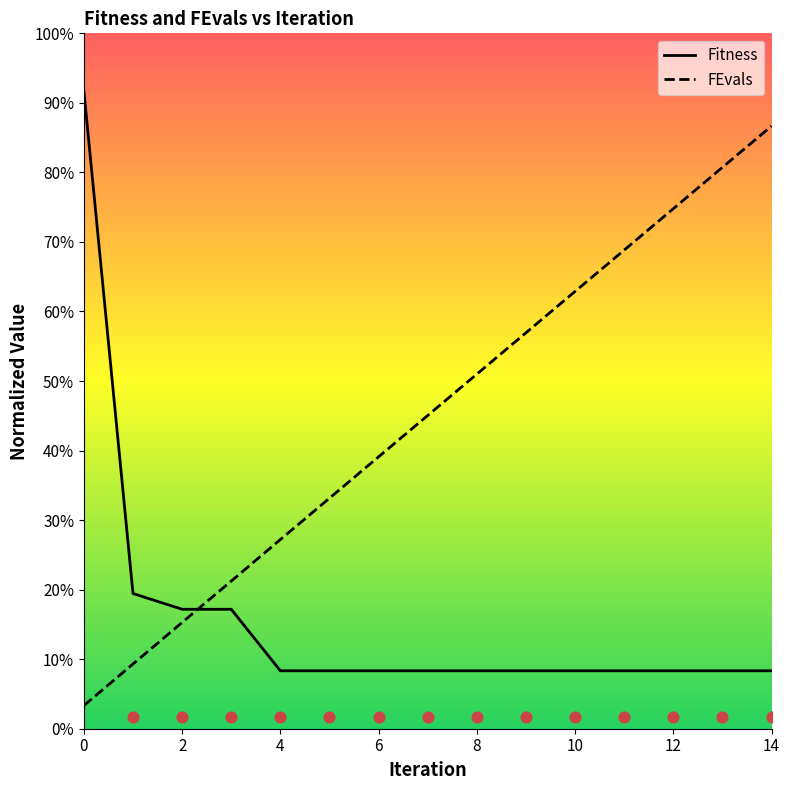

Which series contains the lowest Y value?

FEvals